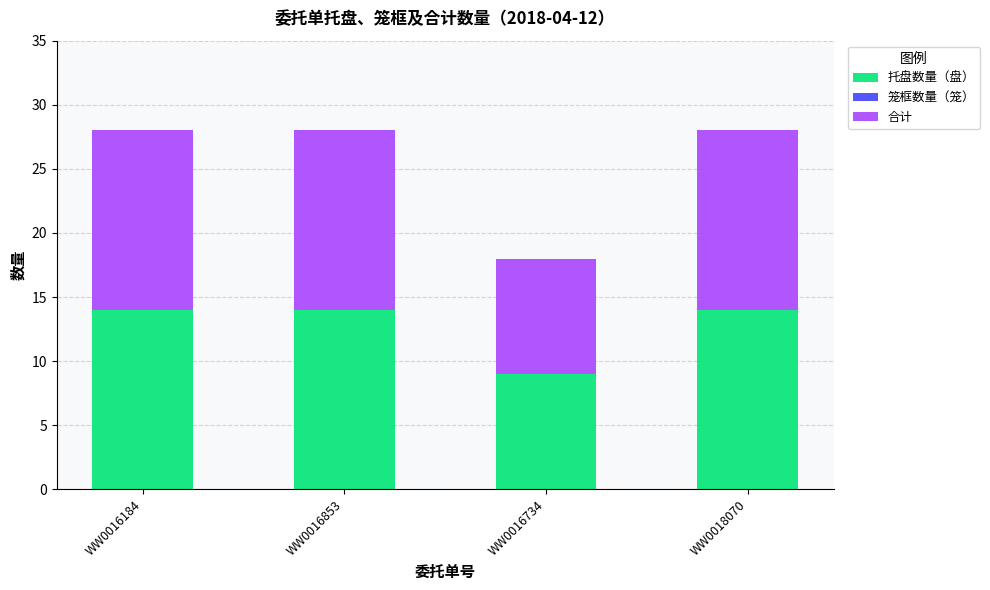

What is the sum of all 托盘数量（盘） values?

51